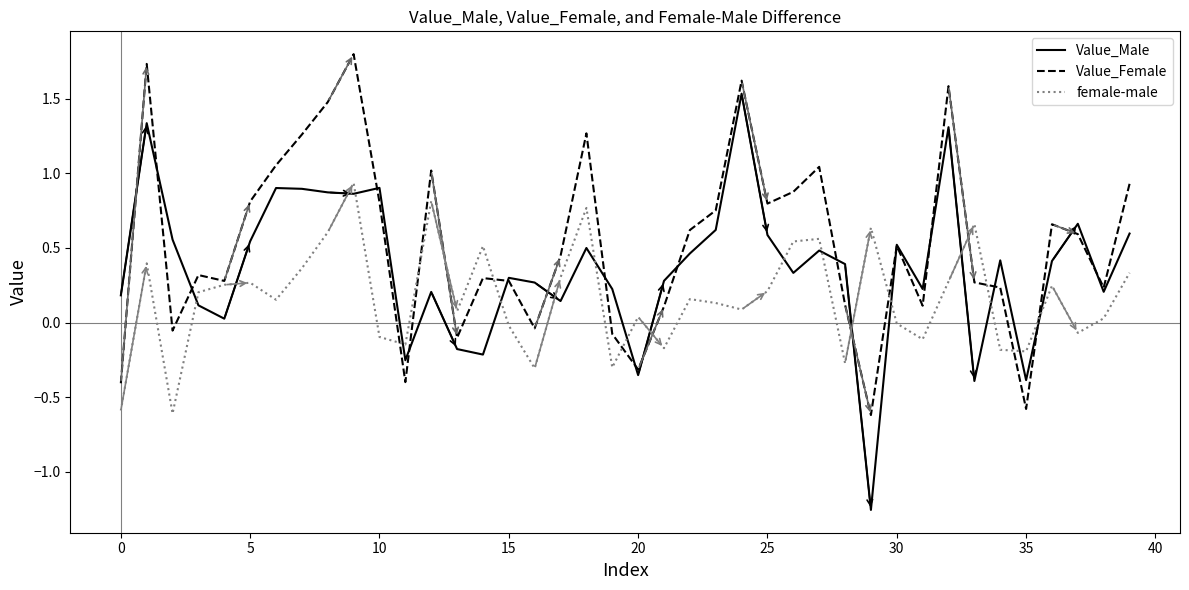

What is the maximum value shown in the chart?

1.8